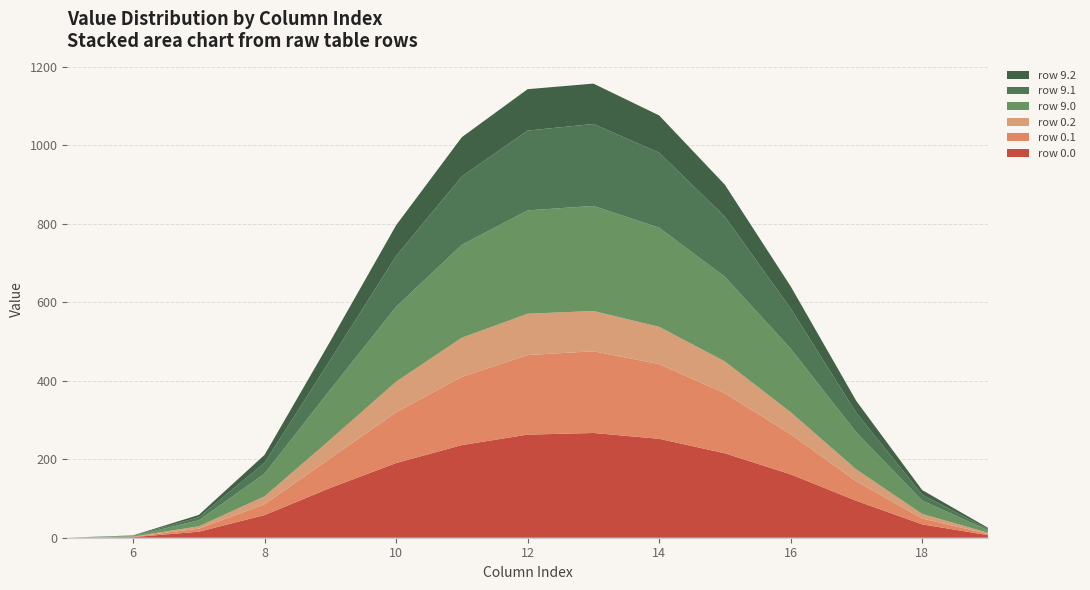

Reading left to right, transcribe all the data shown in this chart.

row_0.0: 0.0	1.5	15.3	57.7	126.9	190.2	236.0	262.6	266.8	252.0	215.1	161.5	93.9	34.1	6.5
row_0.1: 0.0	0.8	7.7	27.5	75.6	129.2	173.7	202.7	208.1	190.4	152.8	102.1	49.7	14.9	3.2
row_0.2: 0.0	0.7	6.0	20.2	47.4	77.9	99.7	105.2	102.7	94.8	81.1	56.2	30.2	11.7	2.9
row_9.0: 0.0	1.5	15.4	57.8	127.3	190.7	236.6	263.3	267.6	252.6	215.6	161.9	94.2	34.2	6.6
row_9.1: 0.0	0.8	7.7	27.6	75.8	129.6	174.2	203.3	208.7	190.9	153.2	102.4	49.8	14.9	3.2
row_9.2: 0.0	0.7	6.0	20.2	47.6	78.1	100.0	105.4	102.9	95.1	81.4	56.3	30.2	11.7	2.9